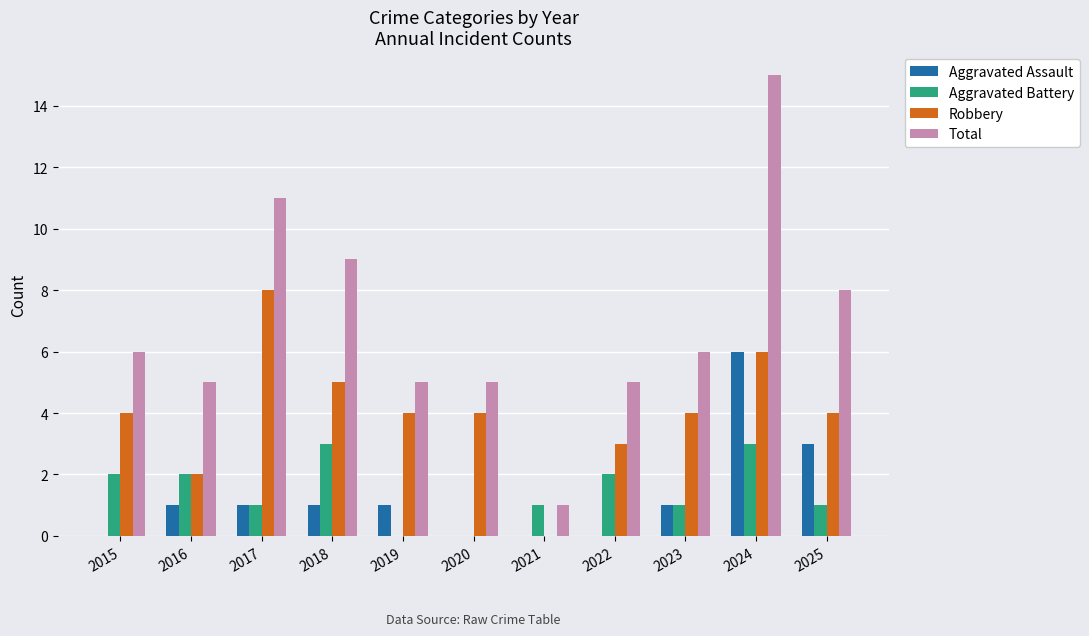

What is the sum of all Aggravated Battery values?

16